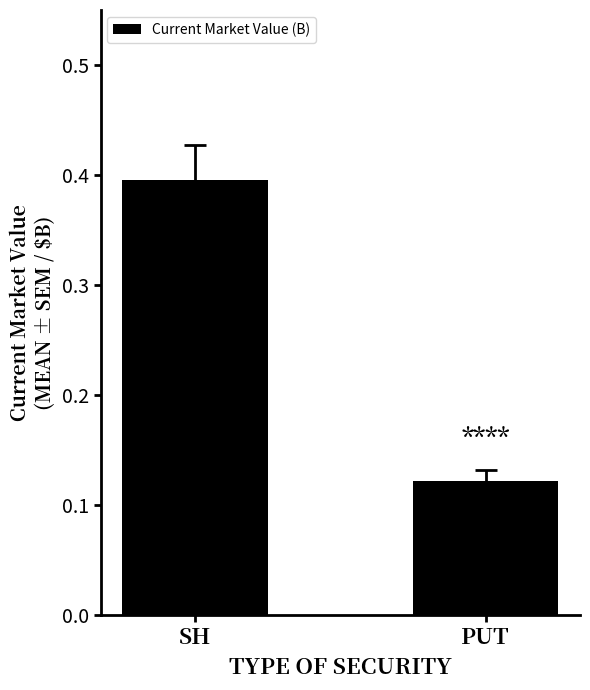

Which label corresponds to the smallest value in the chart?

PUT